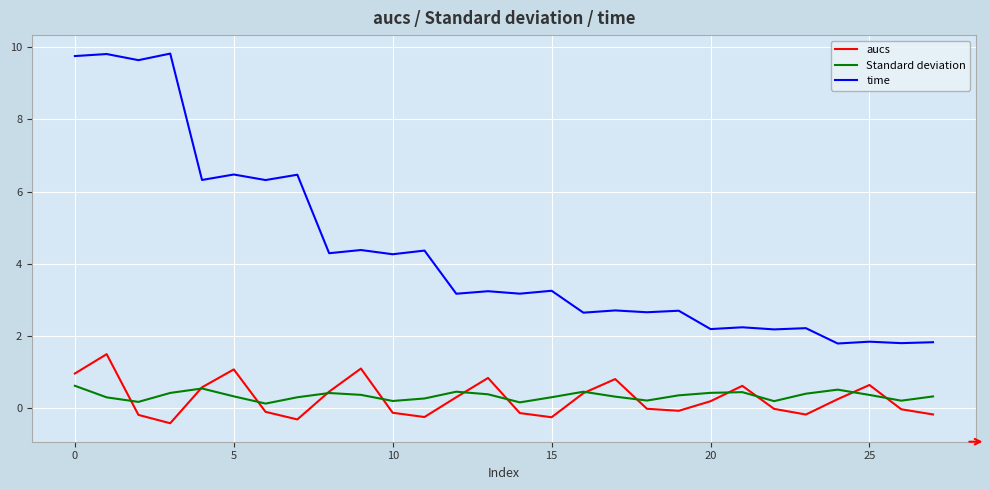

True or false: time and aucs intersect in this chart.

False